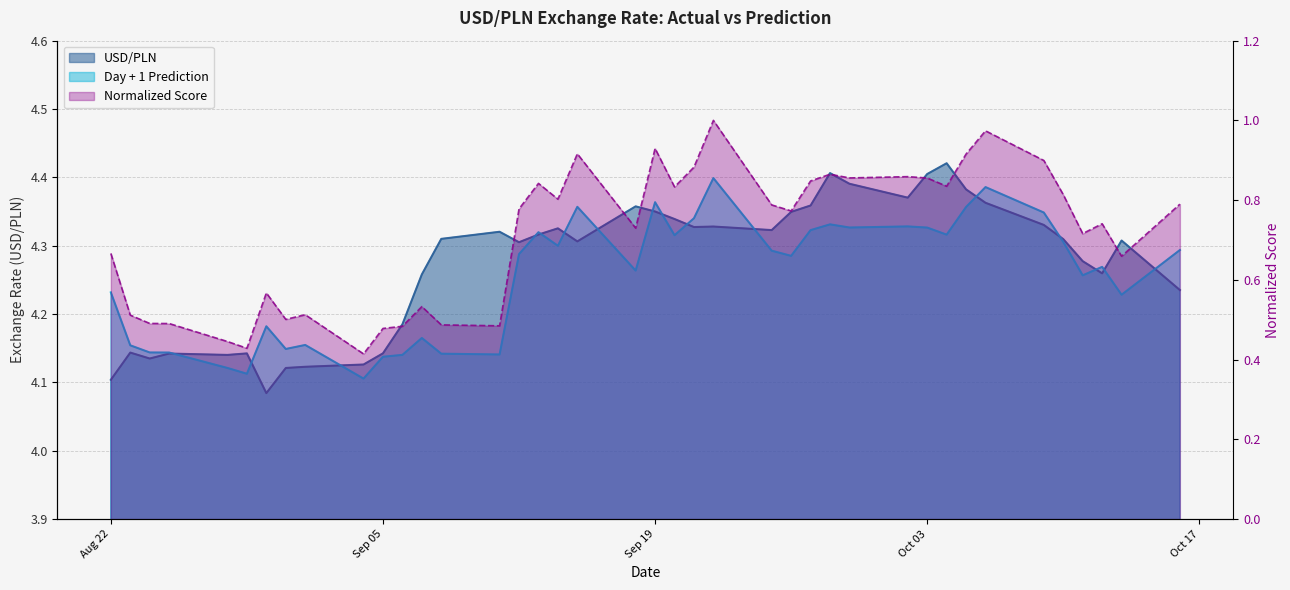

What is the label of the 17th point from the right?

2023-09-22